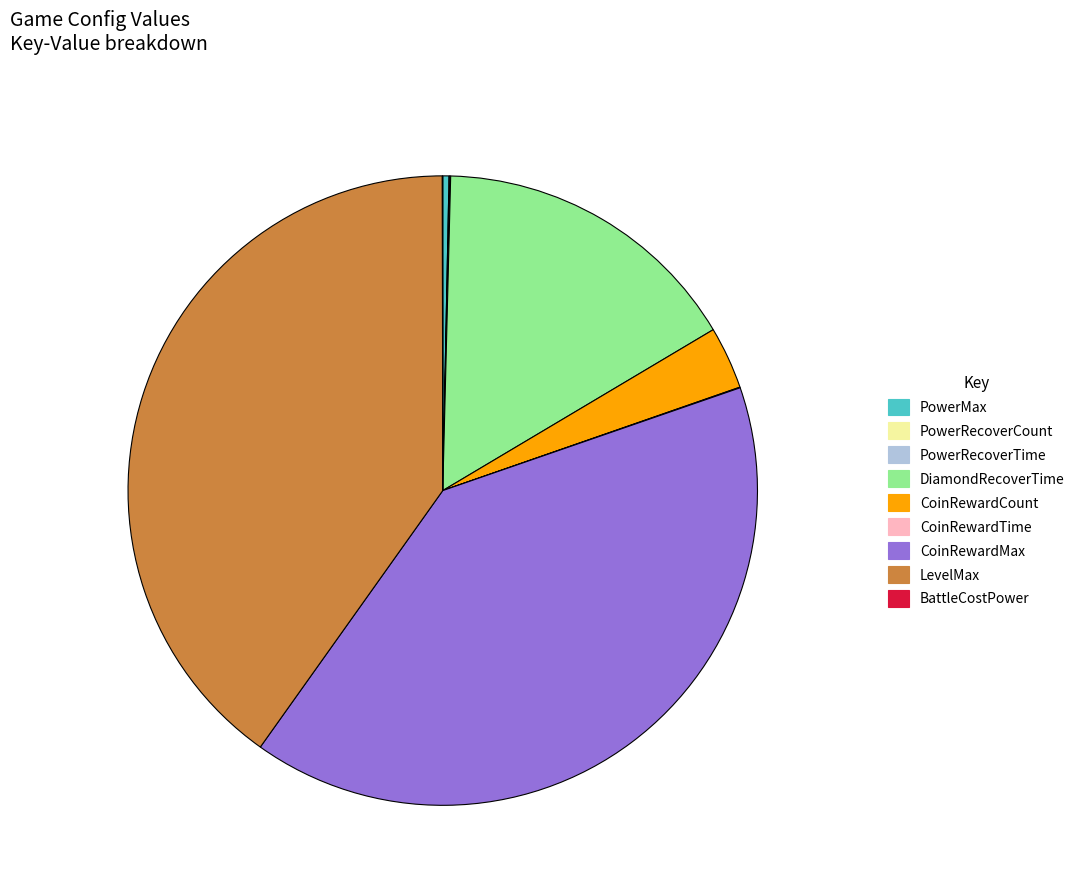

Does any single category account for the majority?

No